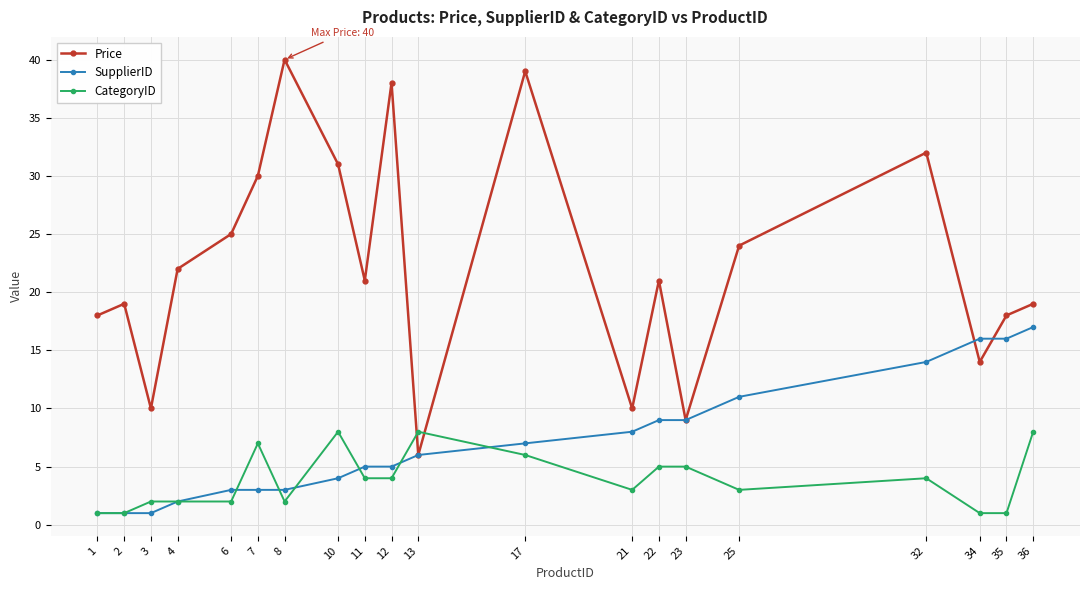

Which category has the highest value in the Price series?

8